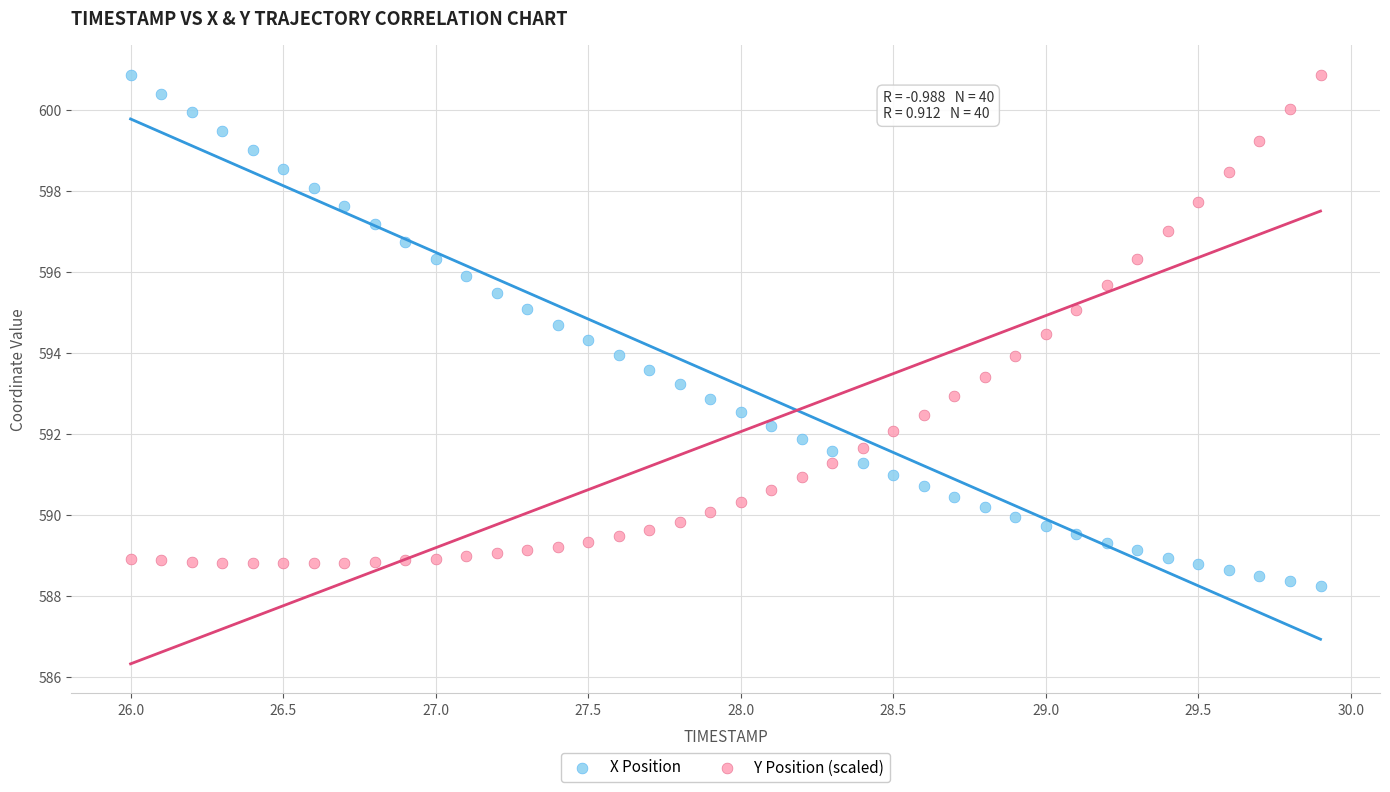

Which series has the largest Y range (max minus min)?

X Position